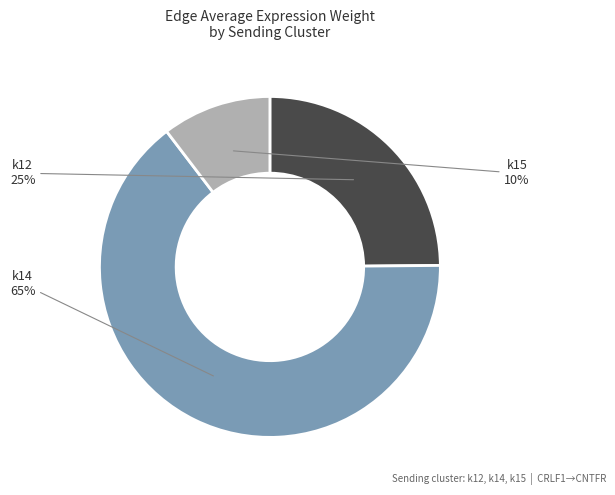

To the nearest percent, what is the average slice percentage?

33%